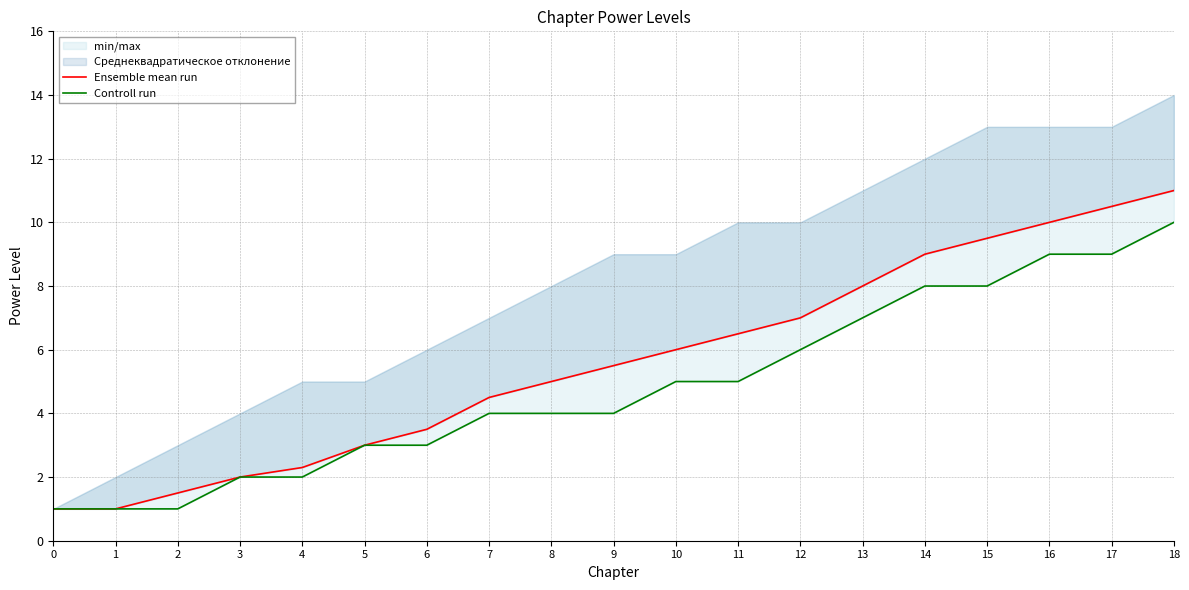

At which category is the sum across all series the highest?

18